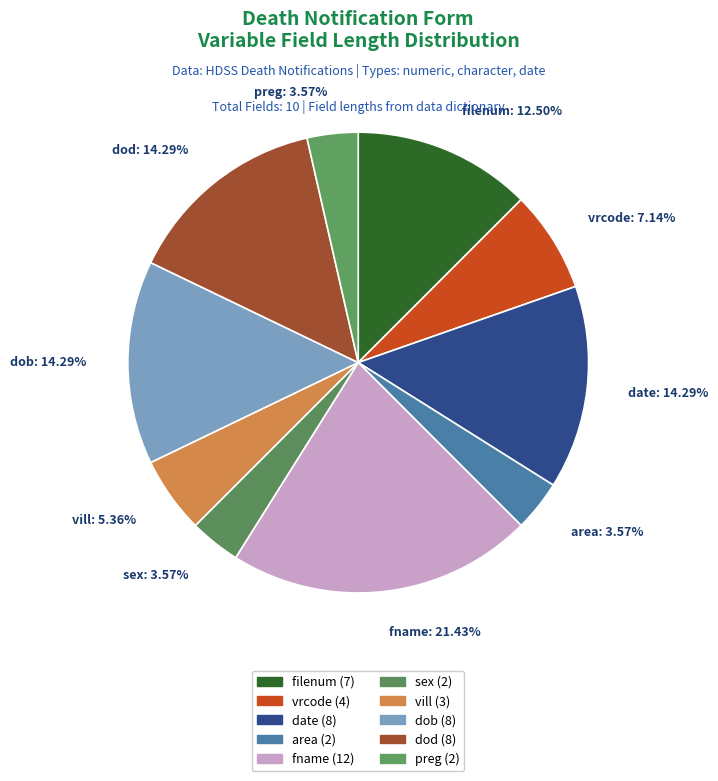

To the nearest percent, what is the difference between the vrcode and filenum slice percentages?

5%